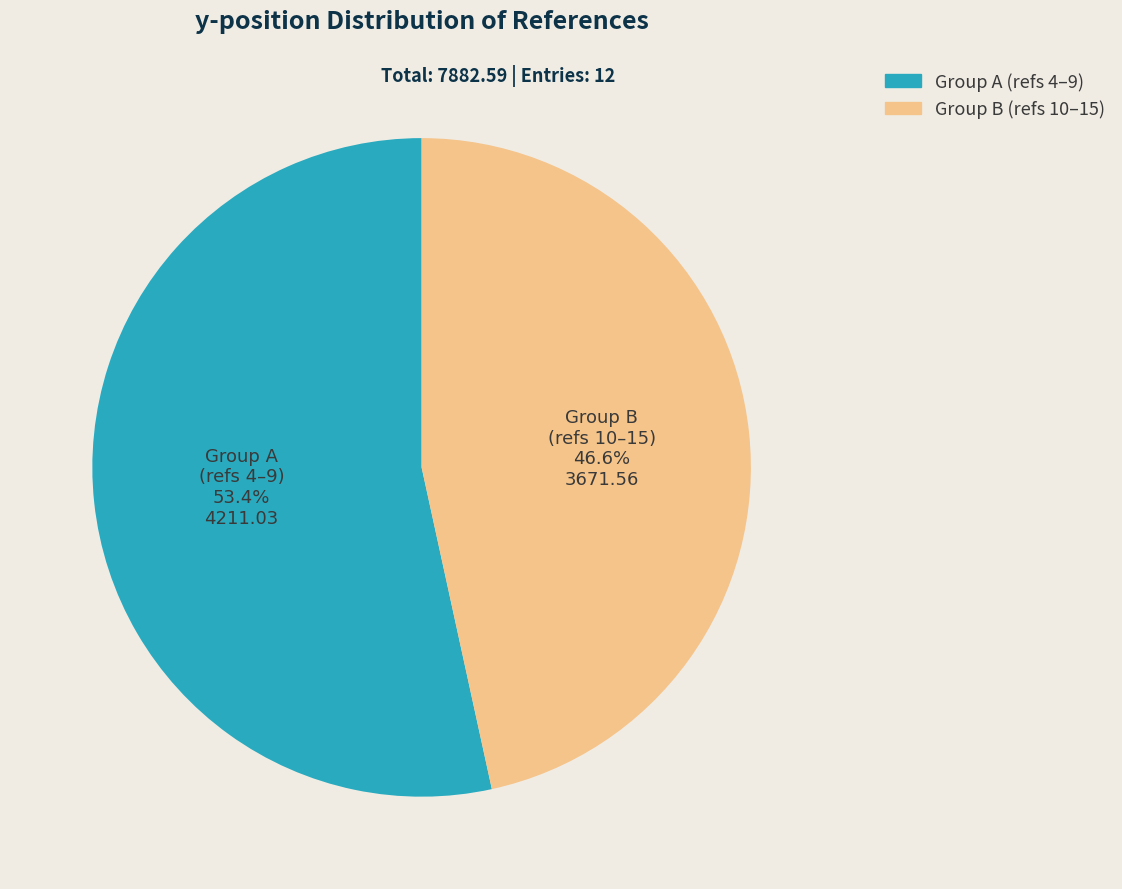

To the nearest percent, what is the average slice percentage?

50%